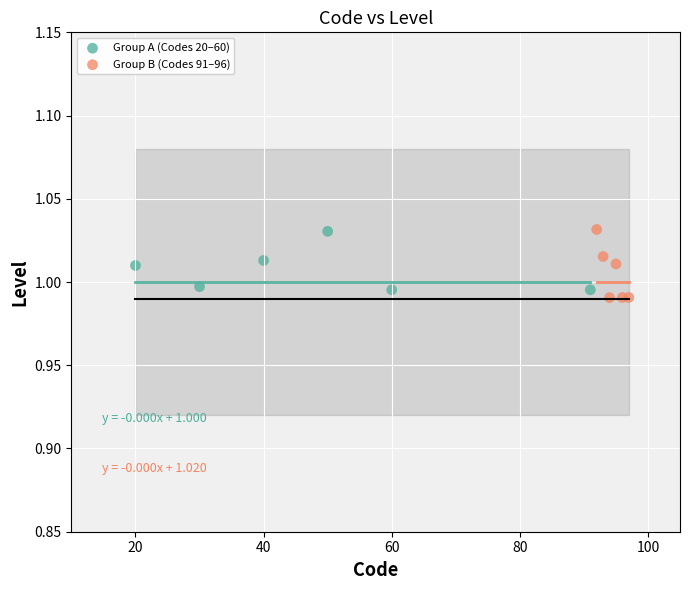

Which series has the widest spread of Y values?

Group B (Codes 91–96)